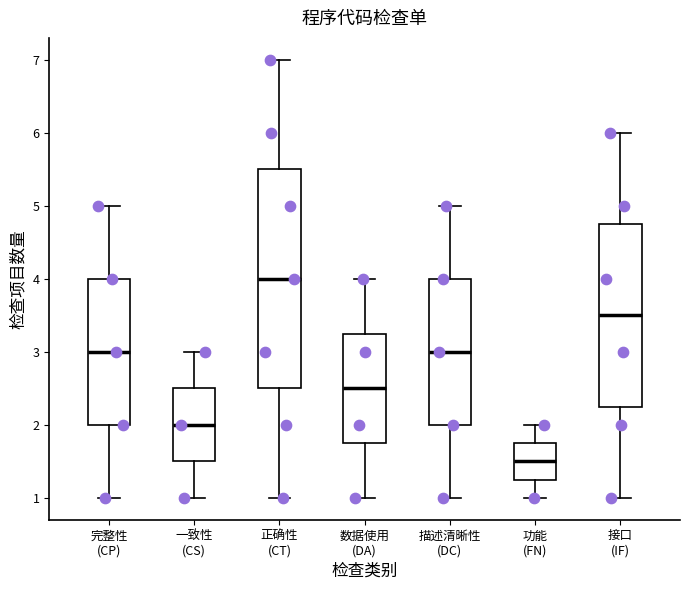

Reading left to right, transcribe this box plot: for each box, give where its median line is, the range the box spans, and where its two whiskers end, as read against the y-axis. The values are not printed on the chart, so give them approximately, as read against the axis.

完整性 (CP): median 3.0, box 2.0 to 4.0, whiskers 1.0 to 5.0
一致性 (CS): median 2.0, box 1.5 to 2.5, whiskers 1.0 to 3.0
正确性 (CT): median 4.0, box 2.5 to 5.5, whiskers 1.0 to 7.0
数据使用 (DA): median 2.5, box 1.8 to 3.3, whiskers 1.0 to 4.0
描述清晰性 (DC): median 3.0, box 2.0 to 4.0, whiskers 1.0 to 5.0
功能 (FN): median 1.5, box 1.3 to 1.8, whiskers 1.0 to 2.0
接口 (IF): median 3.5, box 2.3 to 4.8, whiskers 1.0 to 6.0